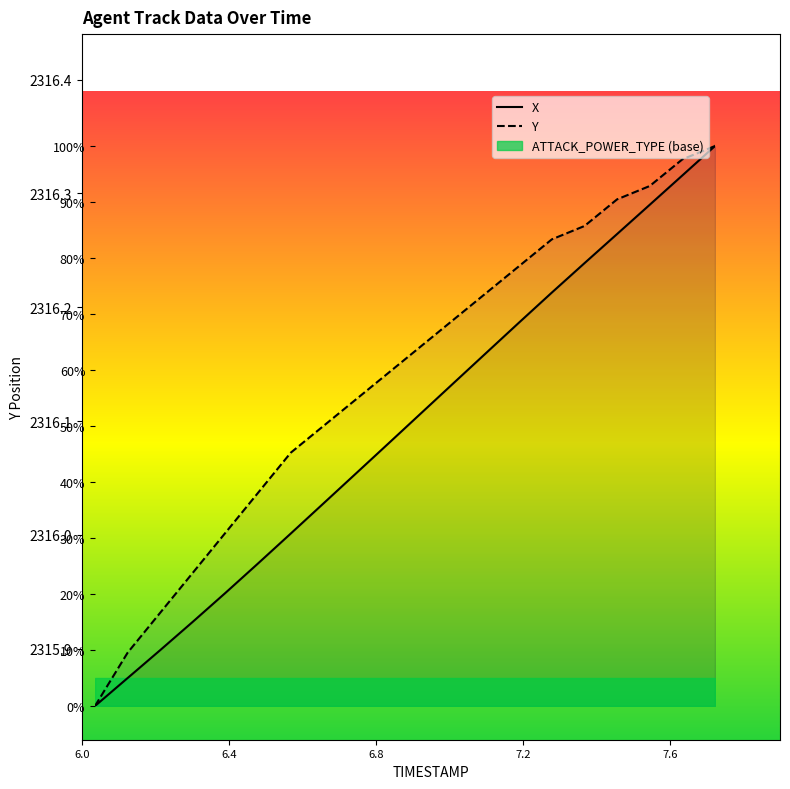

How many data points does each series have?

20